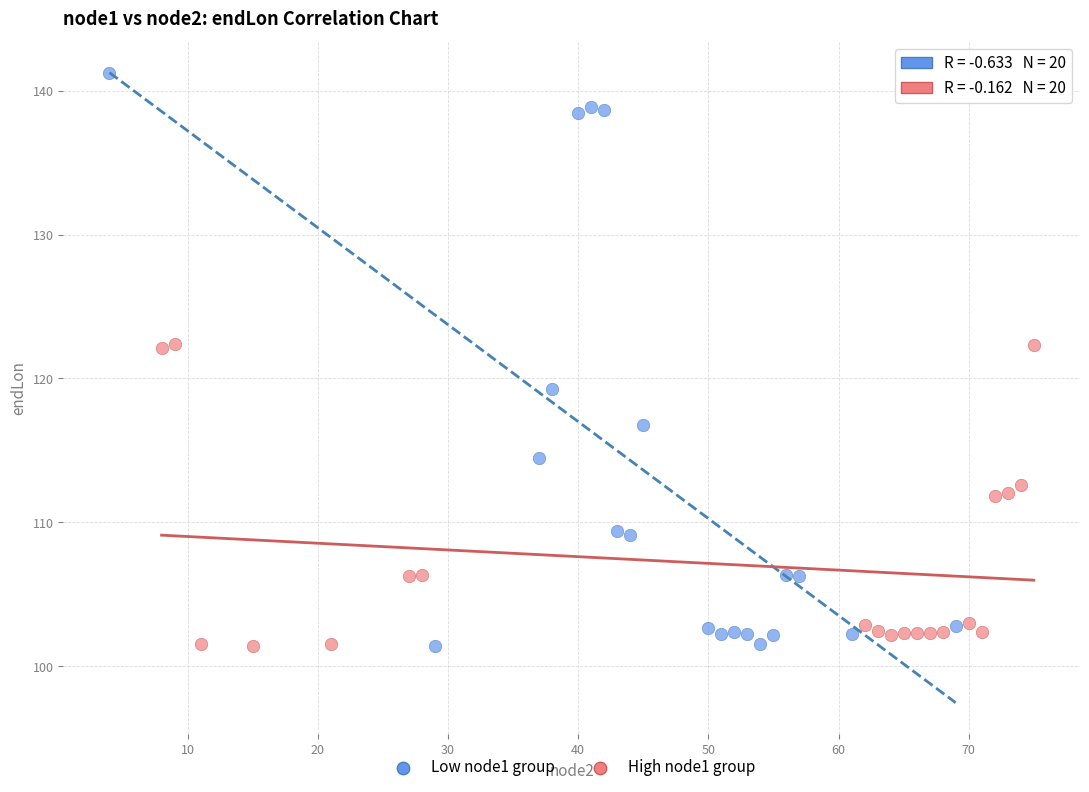

What are all the series names shown in the legend?

Low node1 group, High node1 group